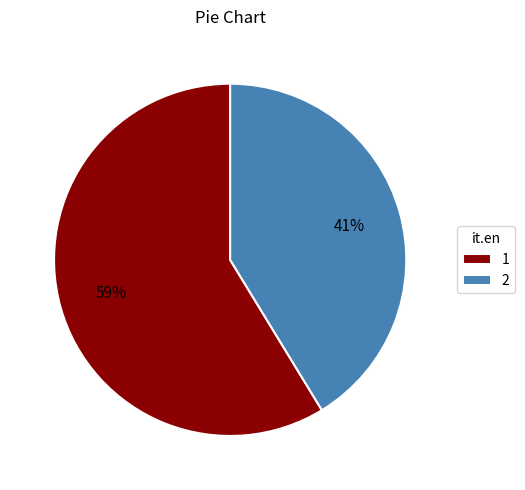

Count the number of slices in the pie.

2